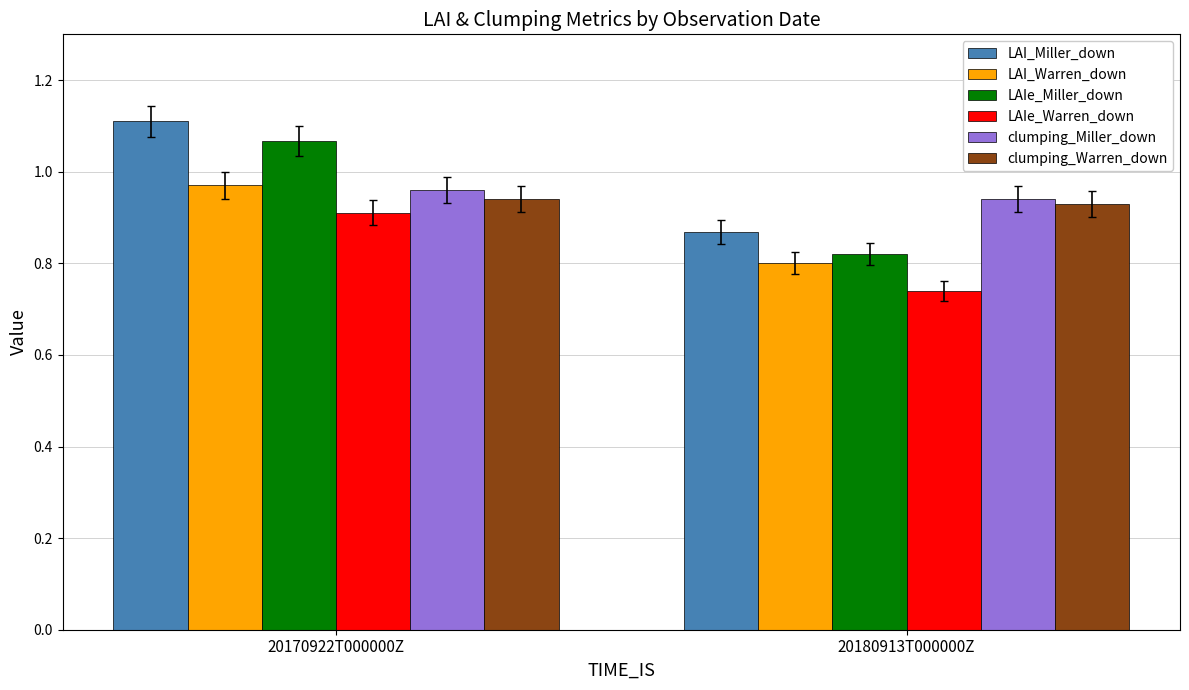

Which series changed the most between 20170922T000000Z and 20180913T000000Z?

LAIe_Miller_down